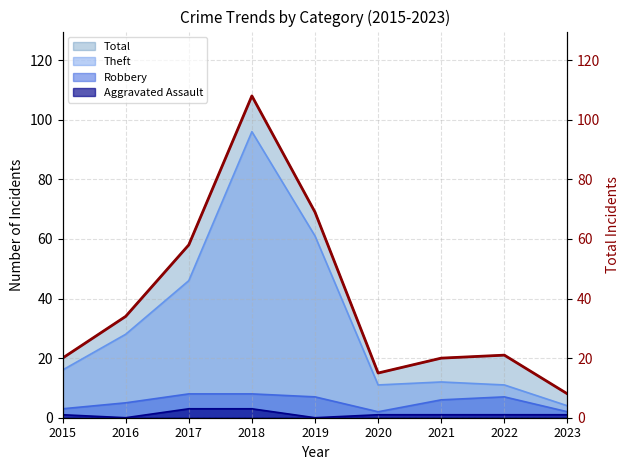

How many categories are shown in the chart?

9